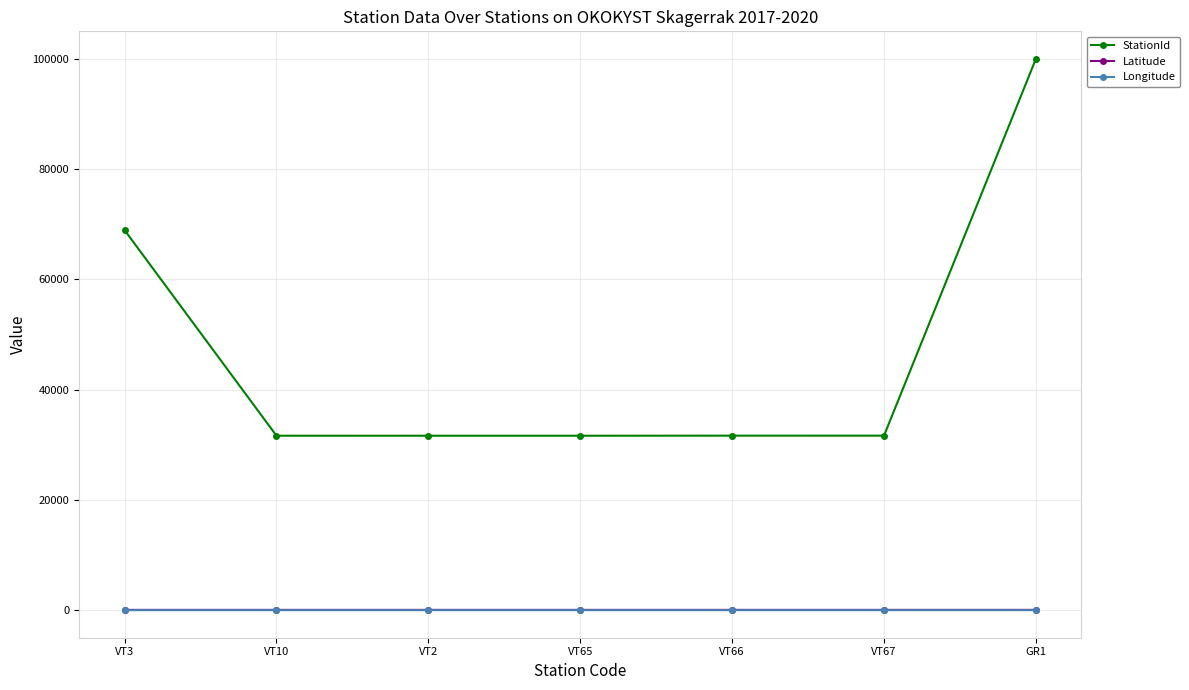

What is the sum of the Latitude values at VT2 and VT66?

118.4